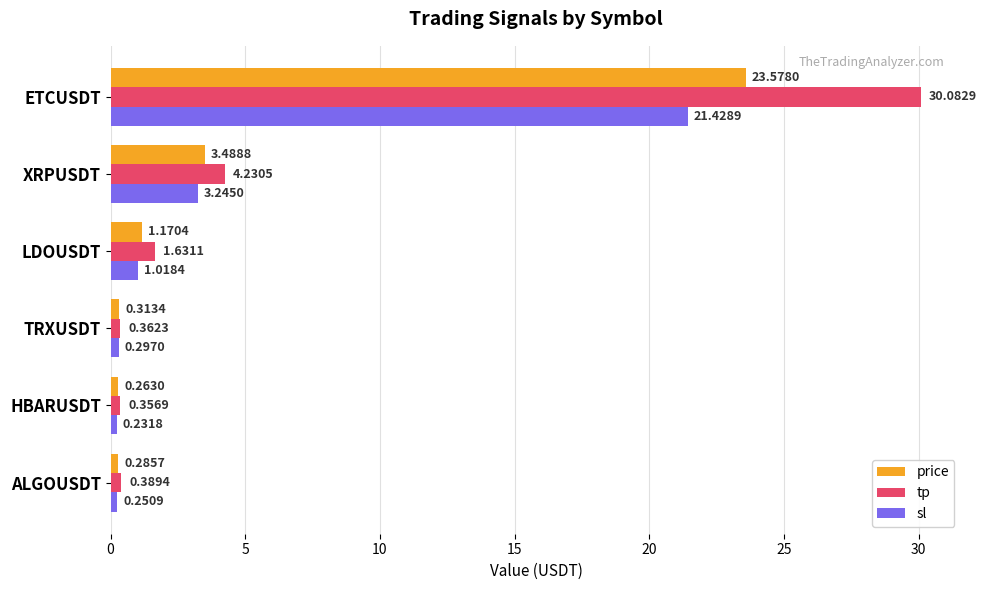

At which category does the chart reach its minimum across all series?

HBARUSDT